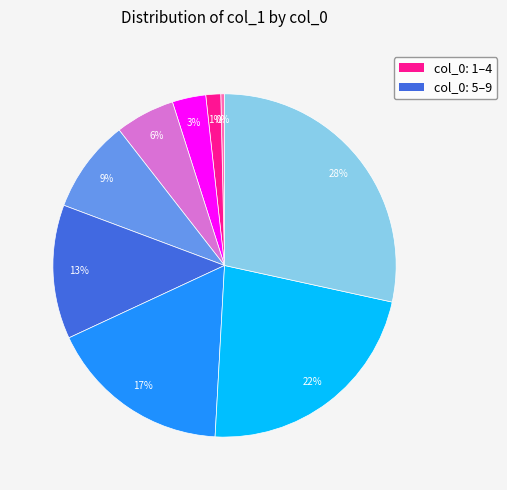

Is there any slice that represents more than half of the pie?

No